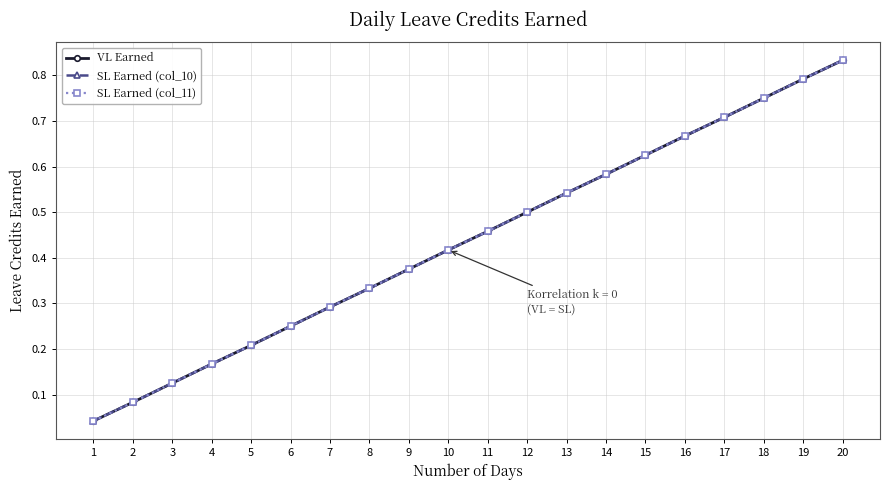

Does the chart have visible grid lines?

Yes